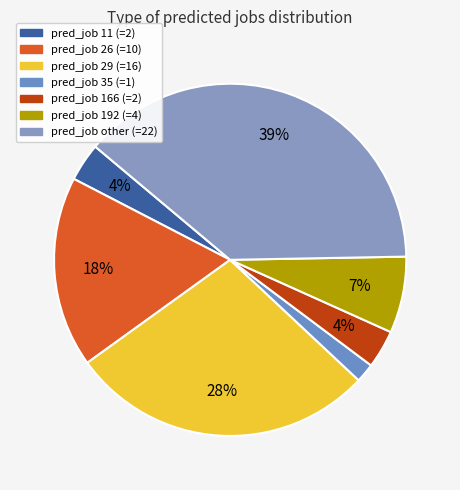

To the nearest percent, what is the difference between the largest and smallest slice percentages?

37%